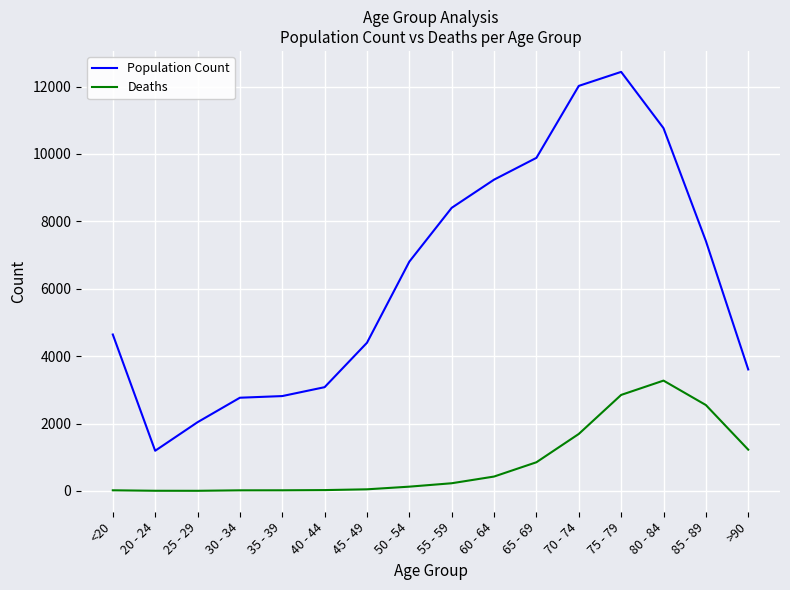

What is the difference between the highest and lowest values at 20 - 24?

1187